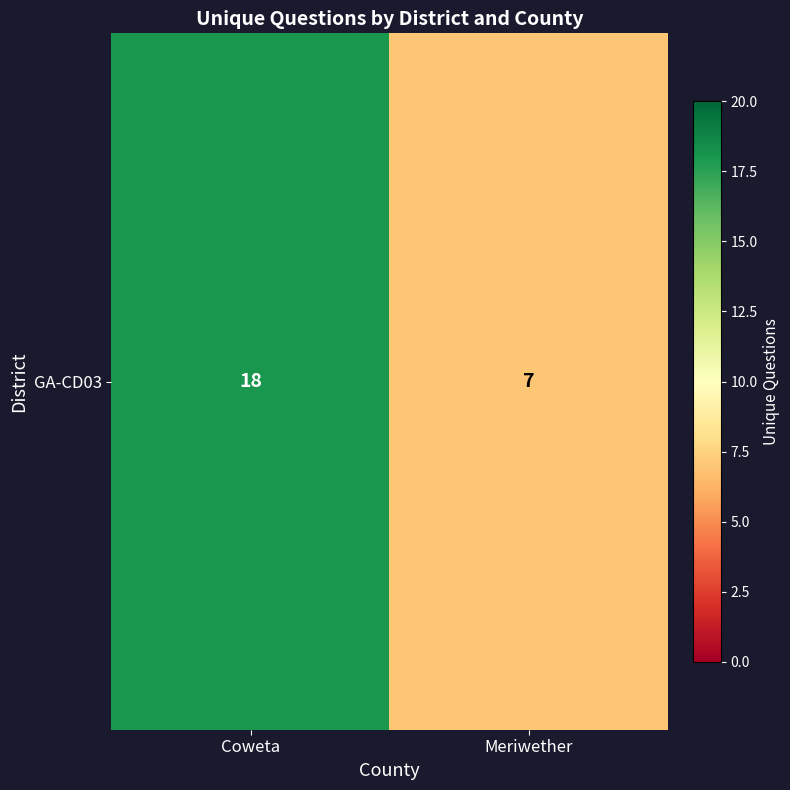

What is the difference between the values at Coweta and Meriwether?

11